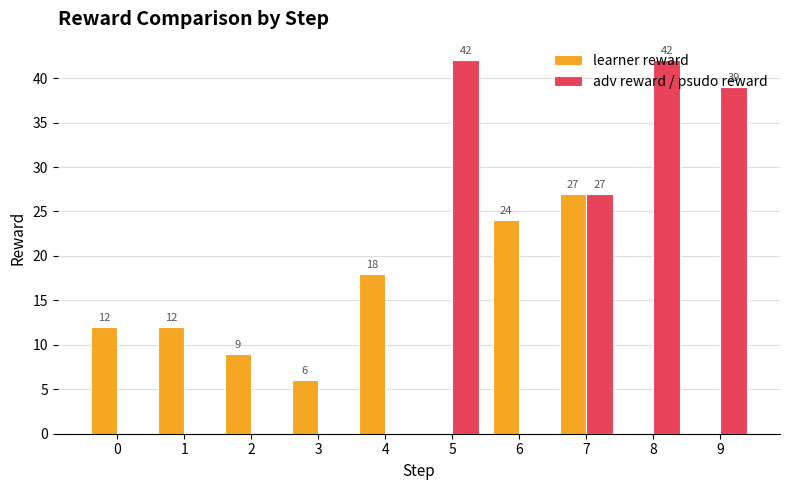

At which category is the sum across all series the highest?

7